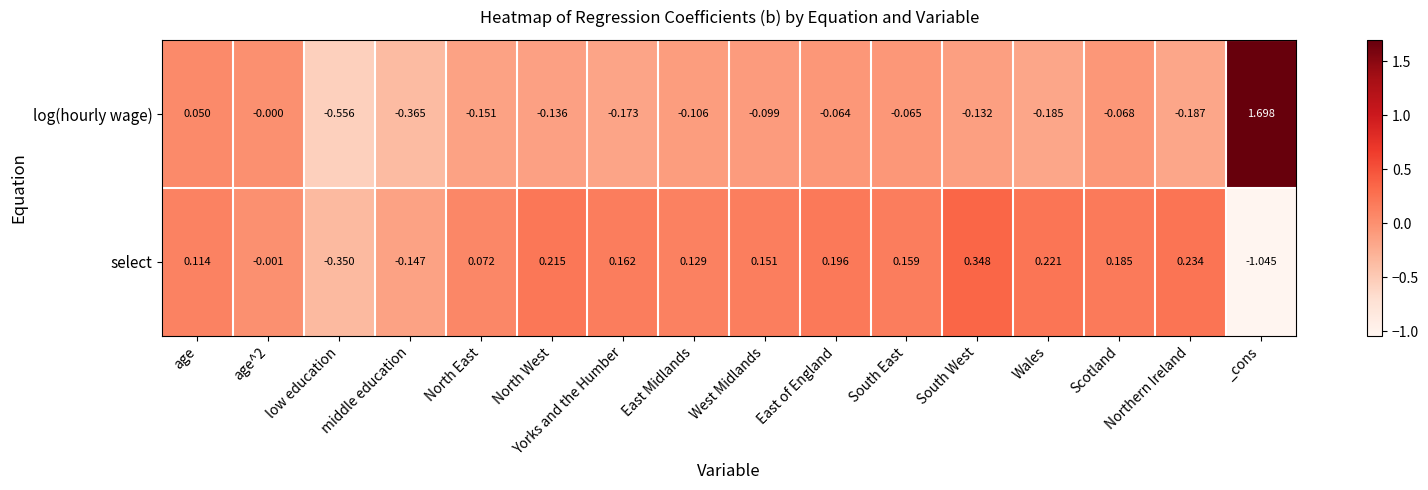

How many series are shown in this chart?

2